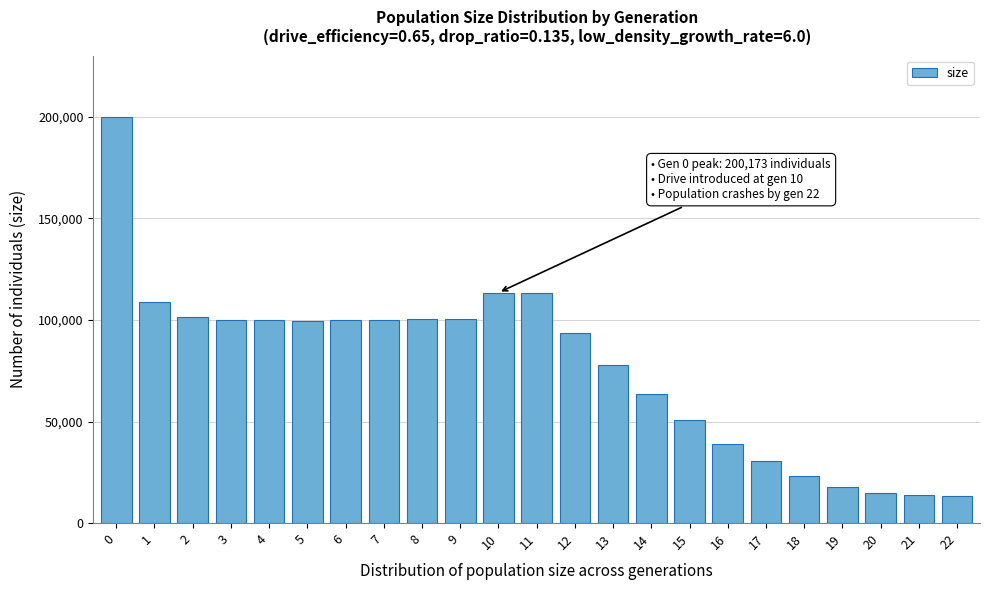

What is the maximum value shown in the chart?

200173